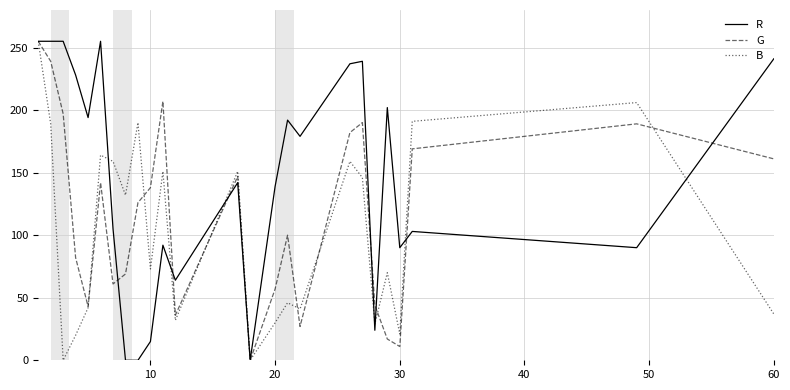

What are all the series names shown in the legend?

R, G, B